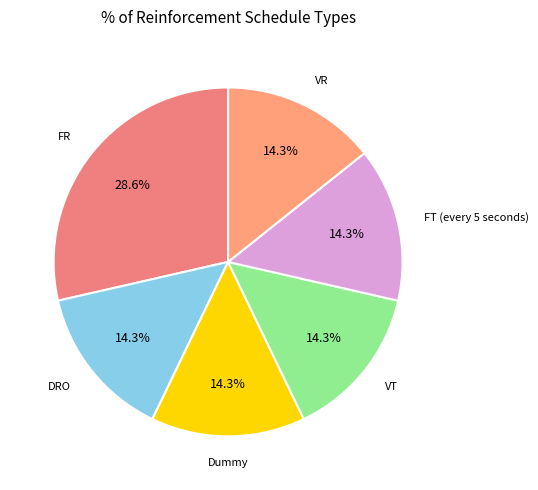

Which category has the biggest portion of the pie?

FR